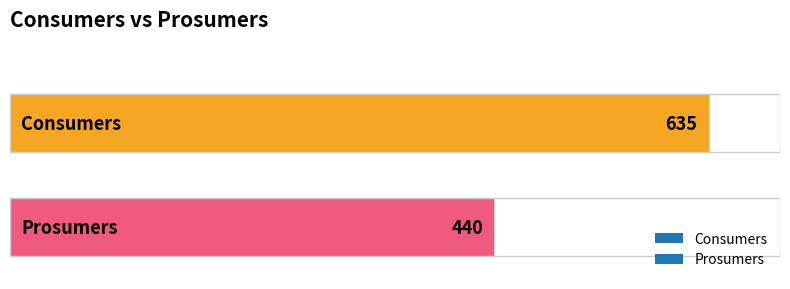

What is the minimum value shown in the chart?

440